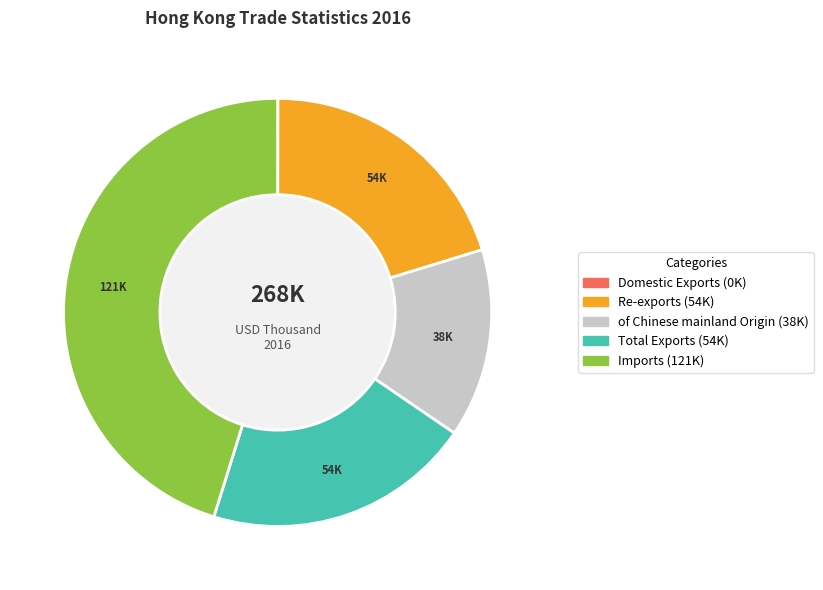

What is the largest slice in the pie chart?

Imports